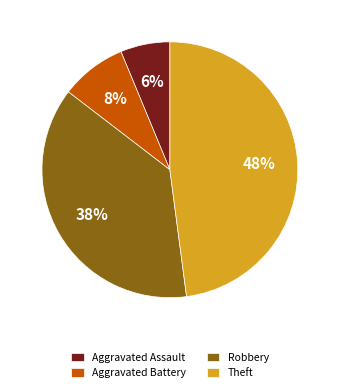

Approximately how many times larger is the value at Theft compared to Robbery?

1.3